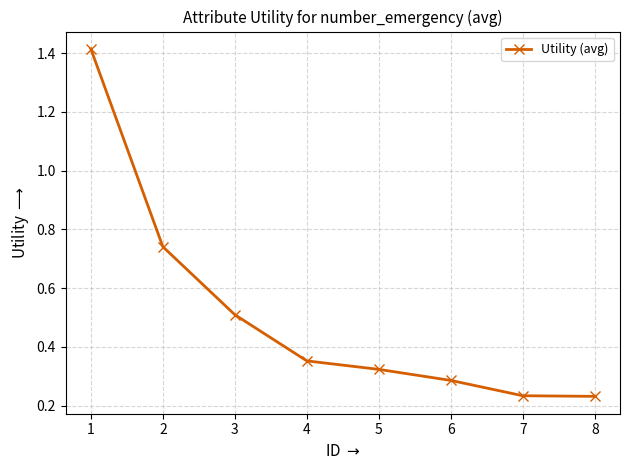

Count the values in the range 0 to 1.

7